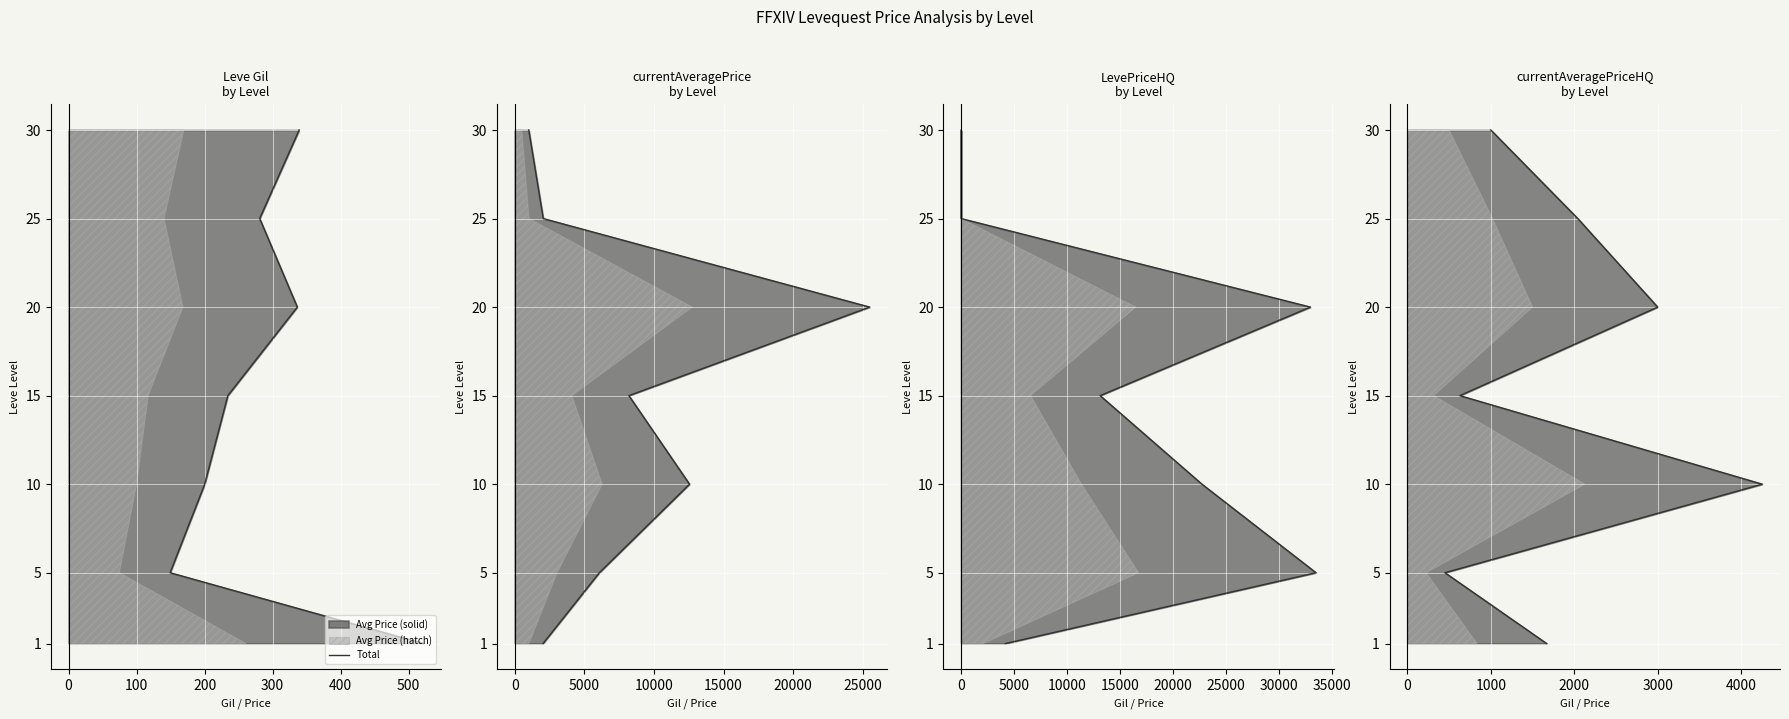

How many data points does each series have?

7